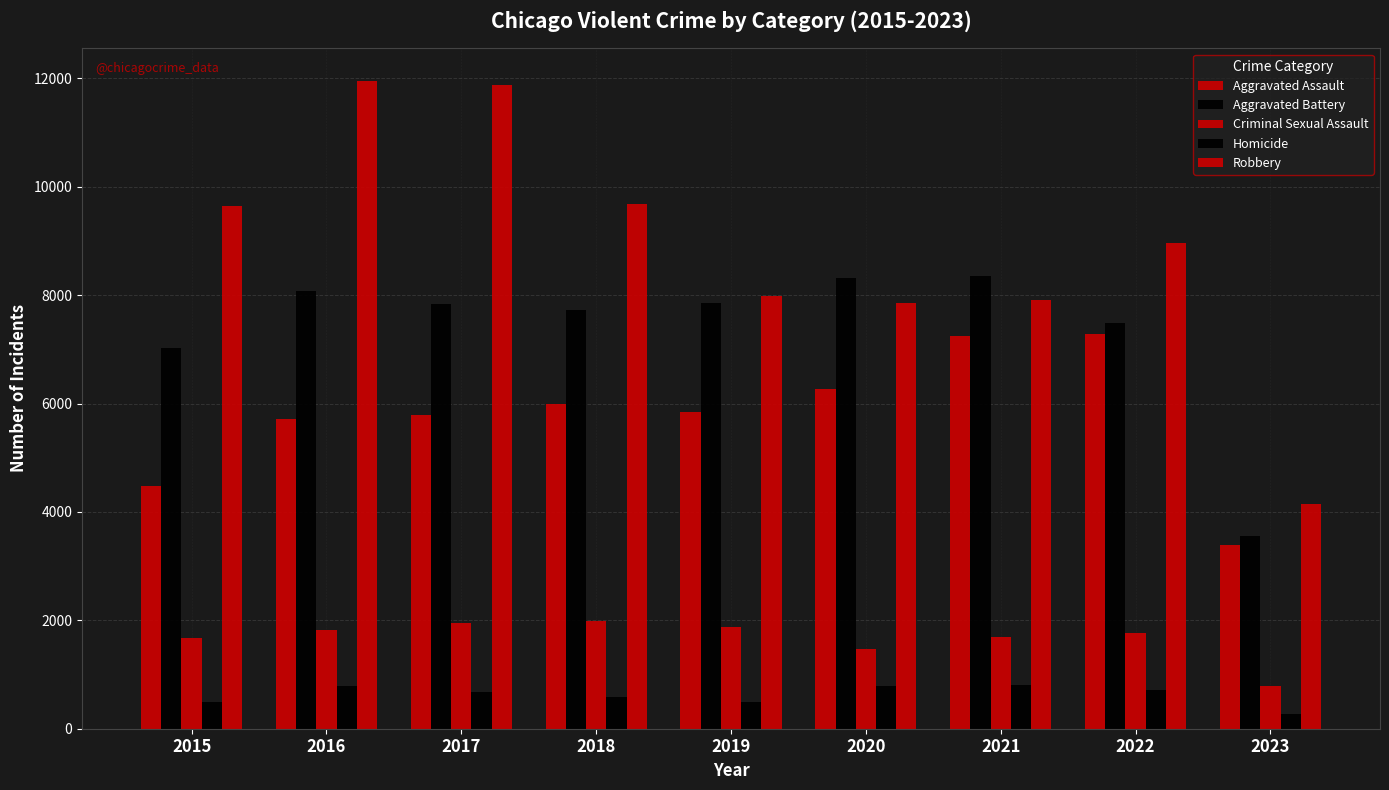

Reading left to right, list all the values displayed in this chart.

Aggravated Assault: 2015=4480	2016=5712	2017=5793	2018=6001	2019=5841	2020=6263	2021=7243	2022=7277	2023=3385
Aggravated Battery: 2015=7018	2016=8085	2017=7845	2018=7734	2019=7857	2020=8319	2021=8346	2022=7487	2023=3549
Criminal Sexual Assault: 2015=1677	2016=1824	2017=1952	2018=1992	2019=1886	2020=1464	2021=1694	2022=1762	2023=782
Homicide: 2015=496	2016=786	2017=672	2018=589	2019=498	2020=787	2021=804	2022=717	2023=279
Robbery: 2015=9638	2016=11960	2017=11880	2018=9680	2019=7994	2020=7855	2021=7917	2022=8965	2023=4144